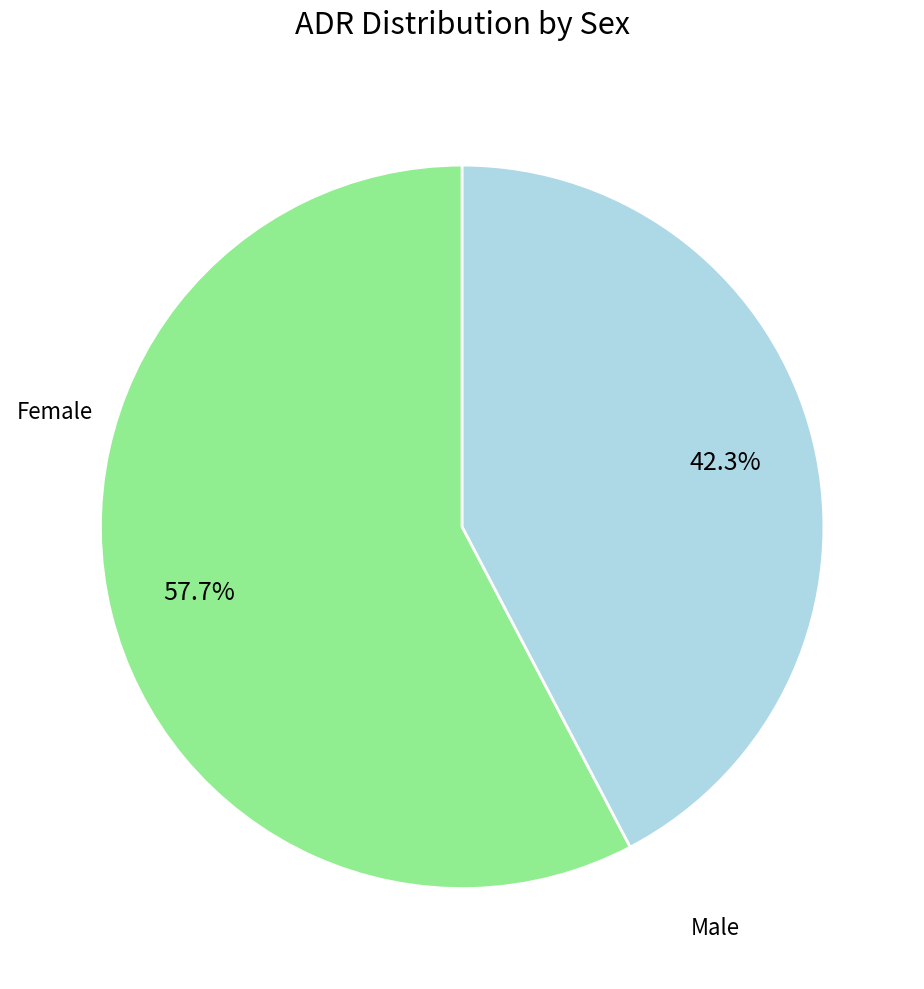

Is there any slice that represents more than half of the pie?

Yes